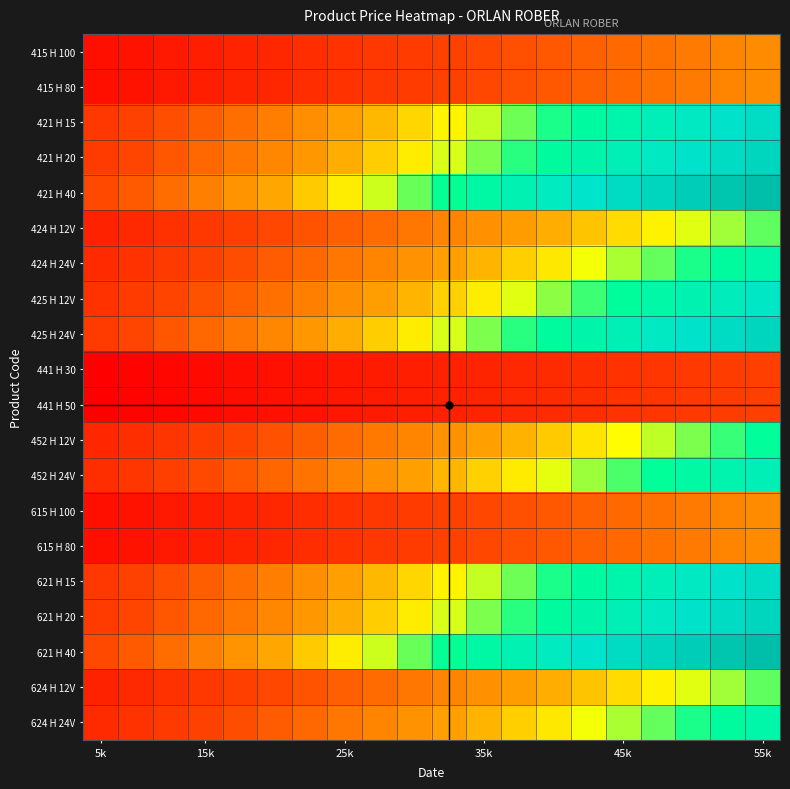

Which label corresponds to the largest value in the chart?

55k